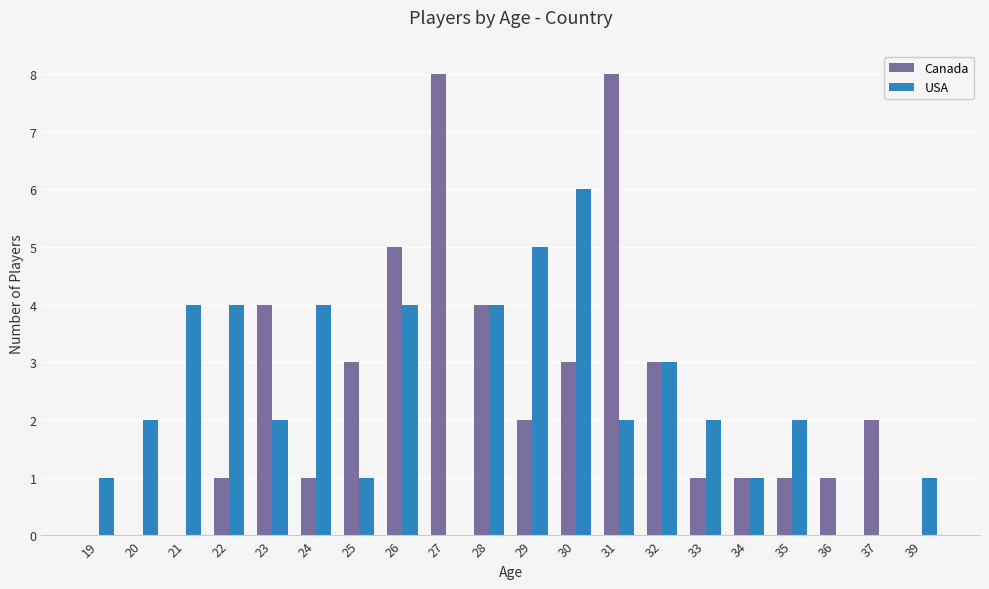

Which series changed the most between 25 and 32?

USA